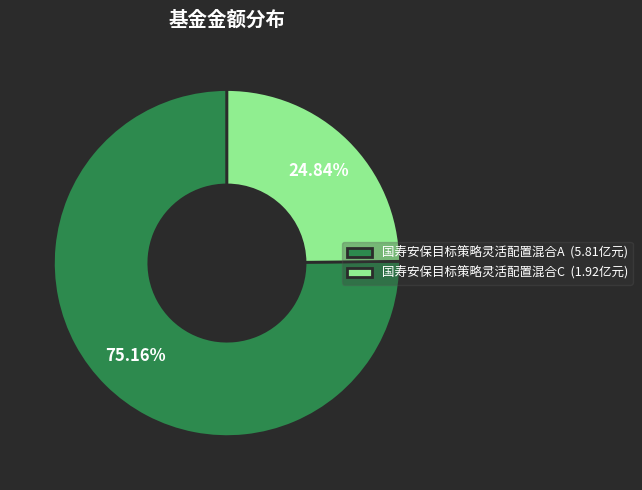

Which has a higher value, 国寿安保目标策略灵活配置混合A or 国寿安保目标策略灵活配置混合C?

国寿安保目标策略灵活配置混合A